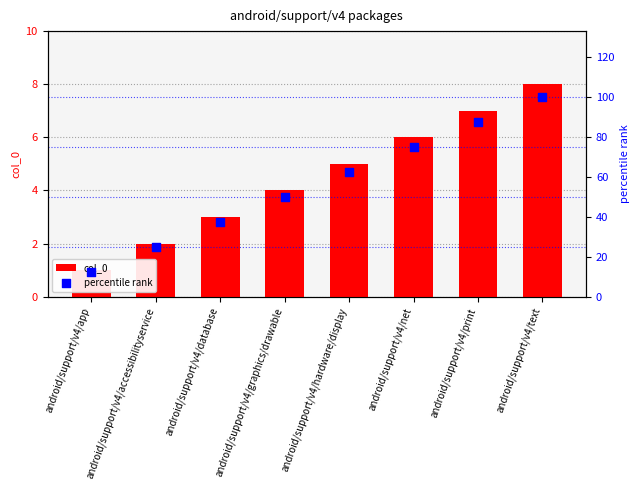

At which category is the sum across all series the highest?

android/support/v4/text